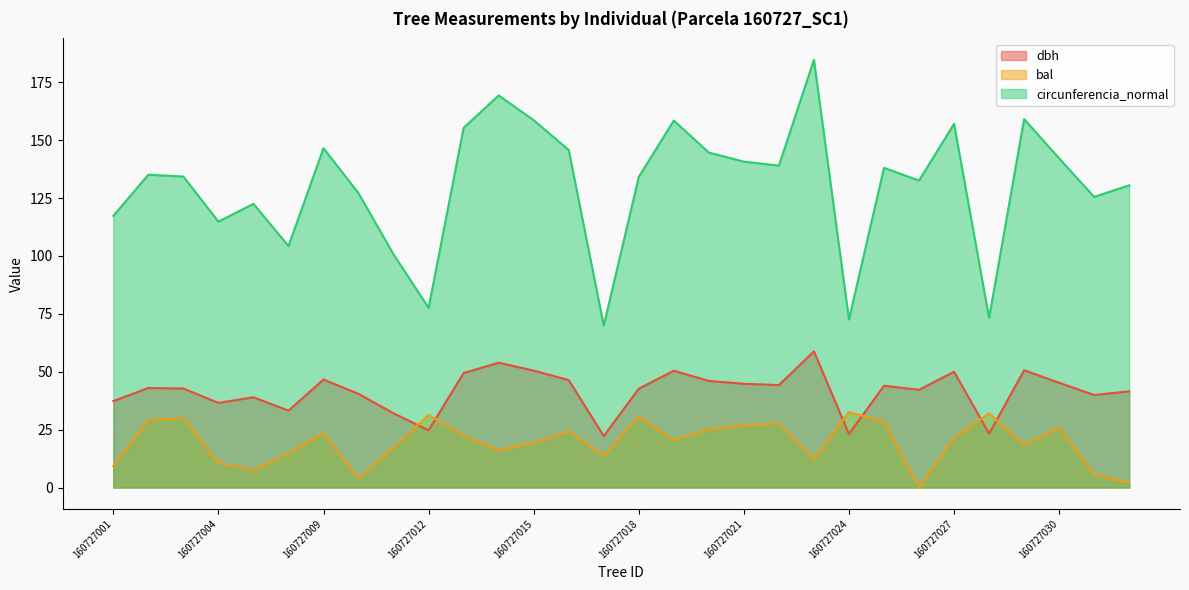

Which series has the largest total across all categories?

circunferencia_normal